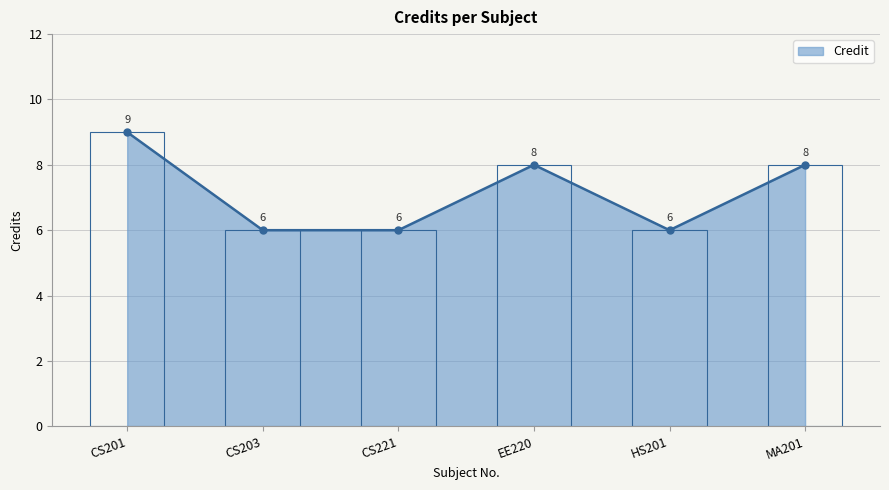

What is the difference between the maximum and minimum values?

3